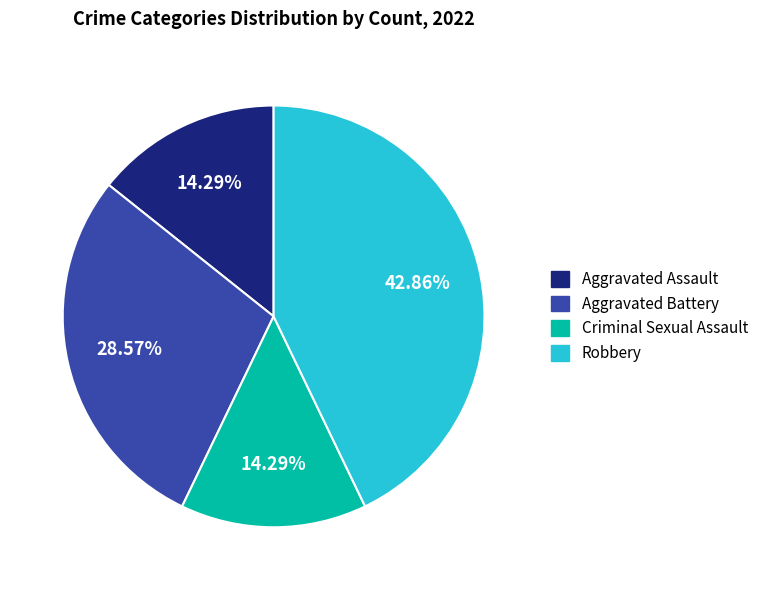

True or false: Aggravated Assault accounts for 20% of the total.

False